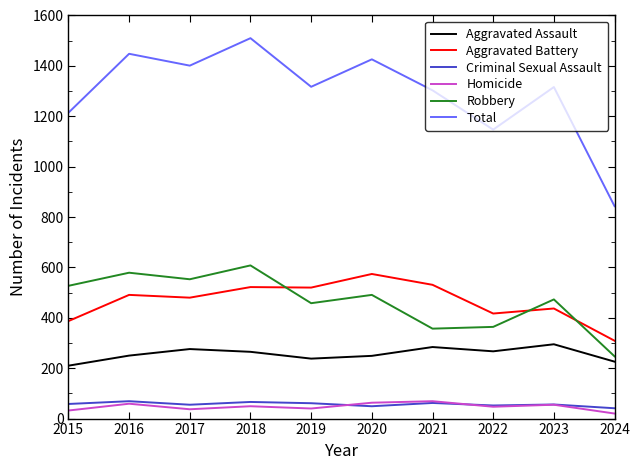

What is the total value across all series at 2017?

2802